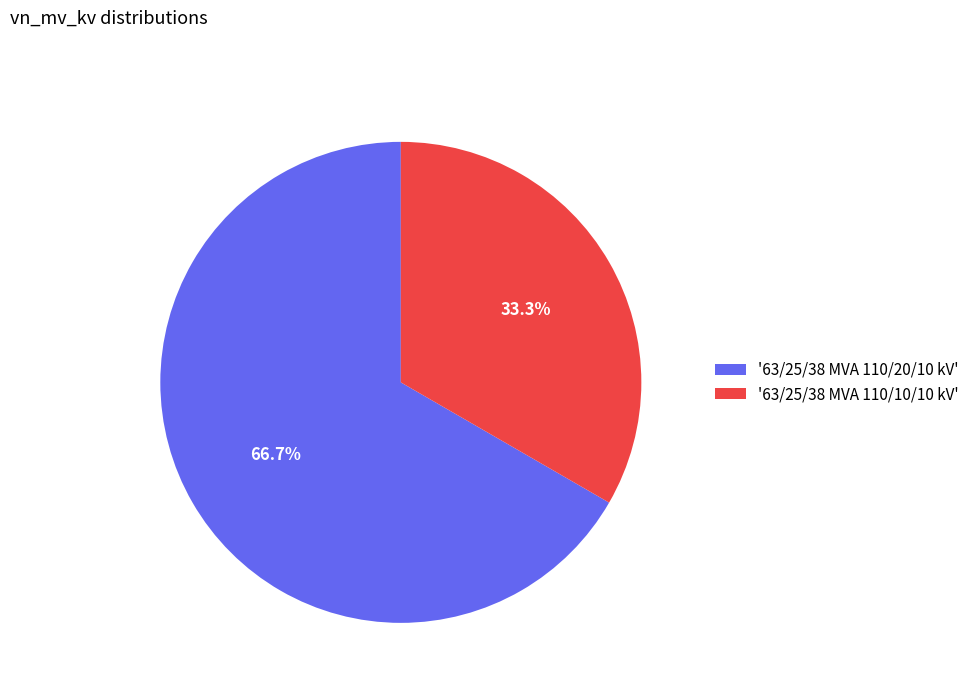

Which has a higher value, '63/25/38 MVA 110/10/10 kV' or '63/25/38 MVA 110/20/10 kV'?

'63/25/38 MVA 110/20/10 kV'